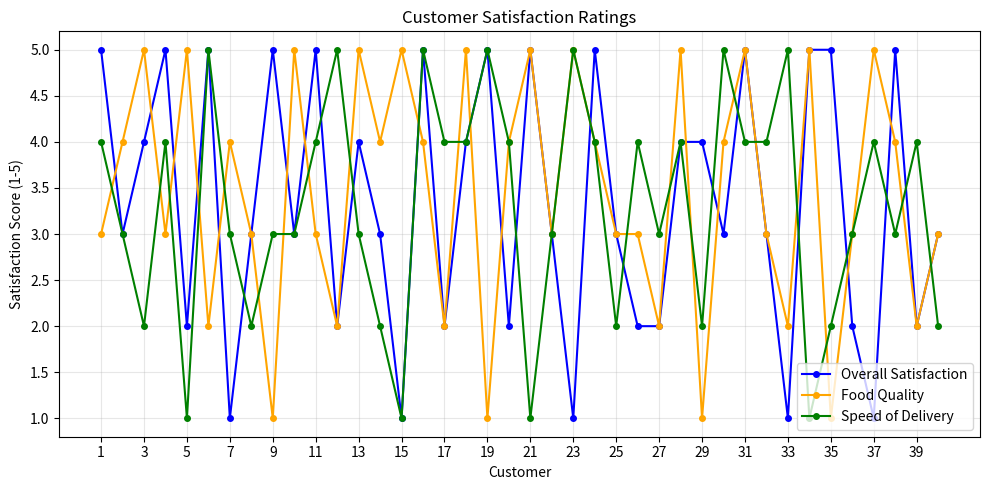

True or false: Speed of Delivery has more than 2 points higher than both neighbors.

True